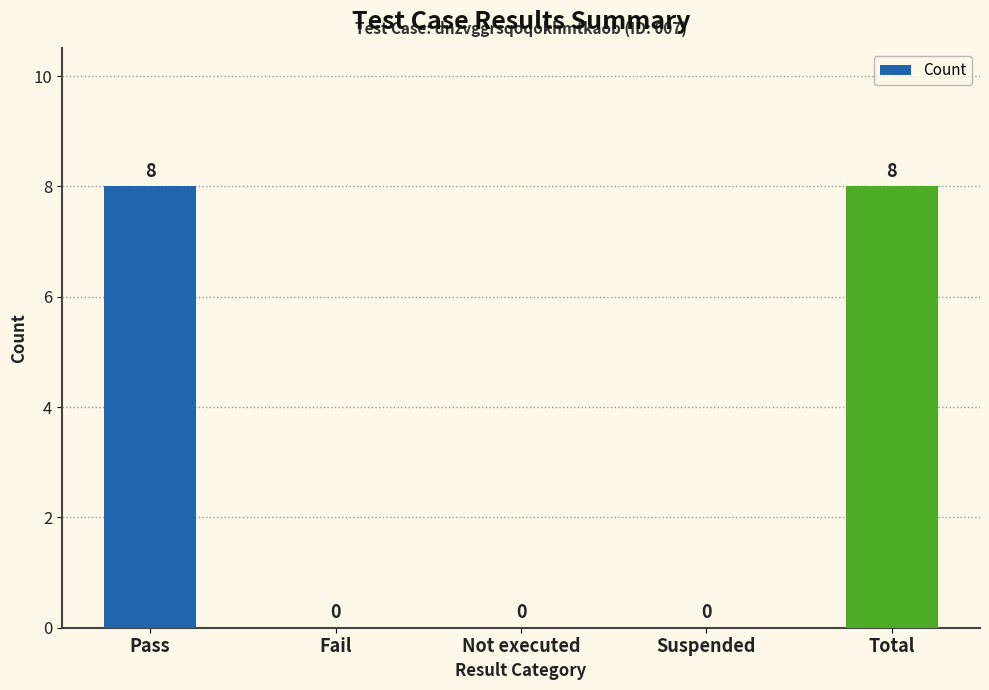

Is it true that the value at Fail is 0?

True